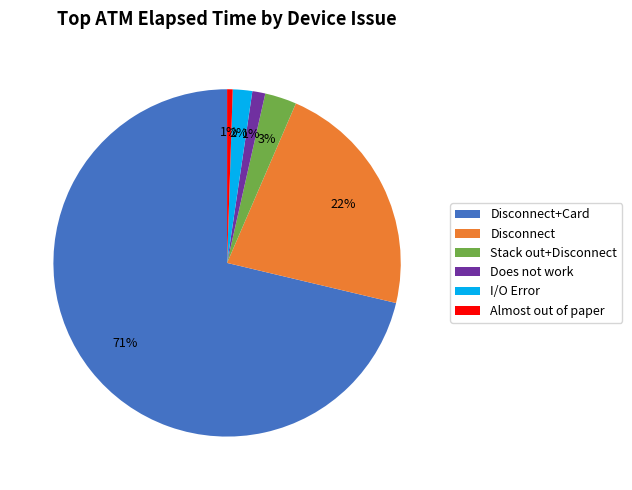

Does any single category account for the majority?

Yes